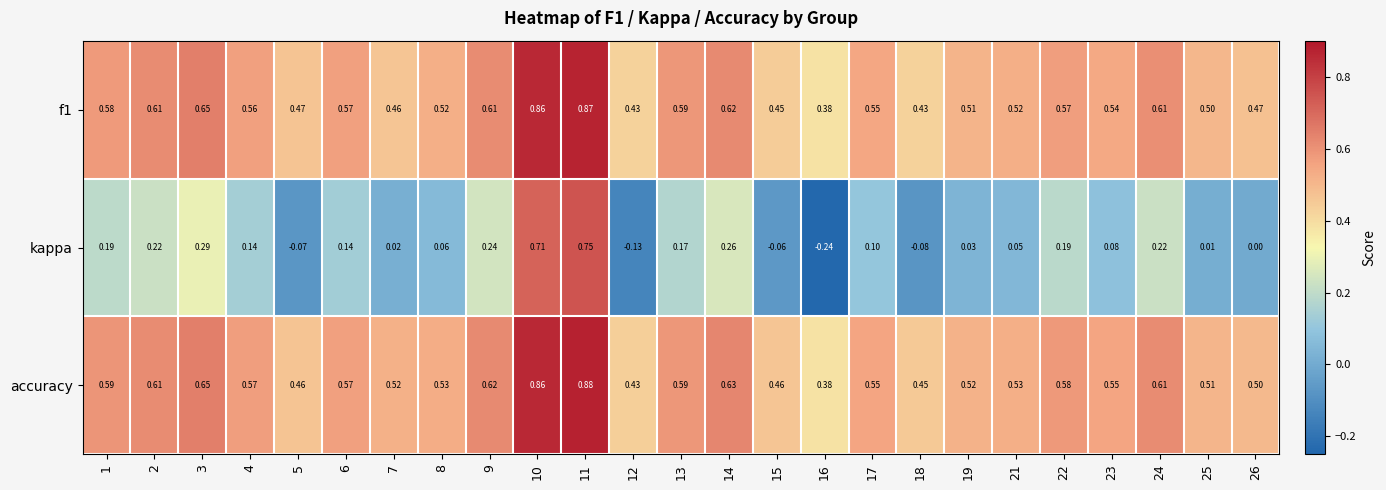

Between 2 and 7, which series saw the biggest shift?

kappa